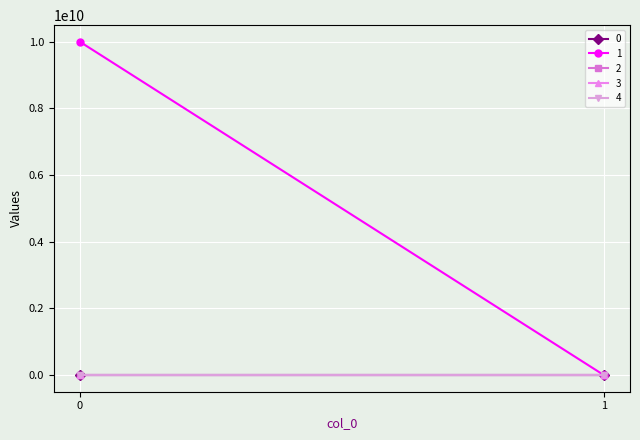

Is the value of 4 at 1 greater than the value of 0 at 0?

No